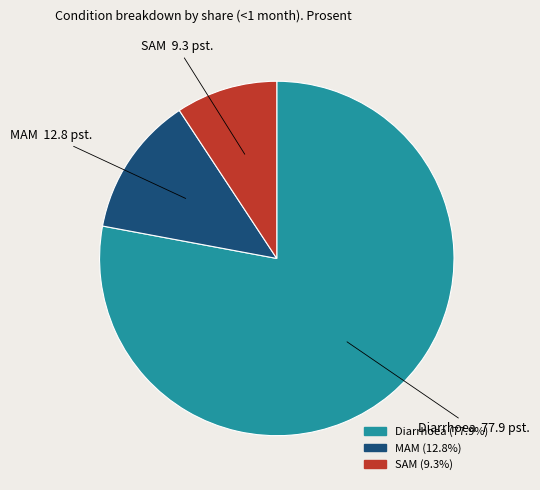

Count the number of slices in the pie.

3